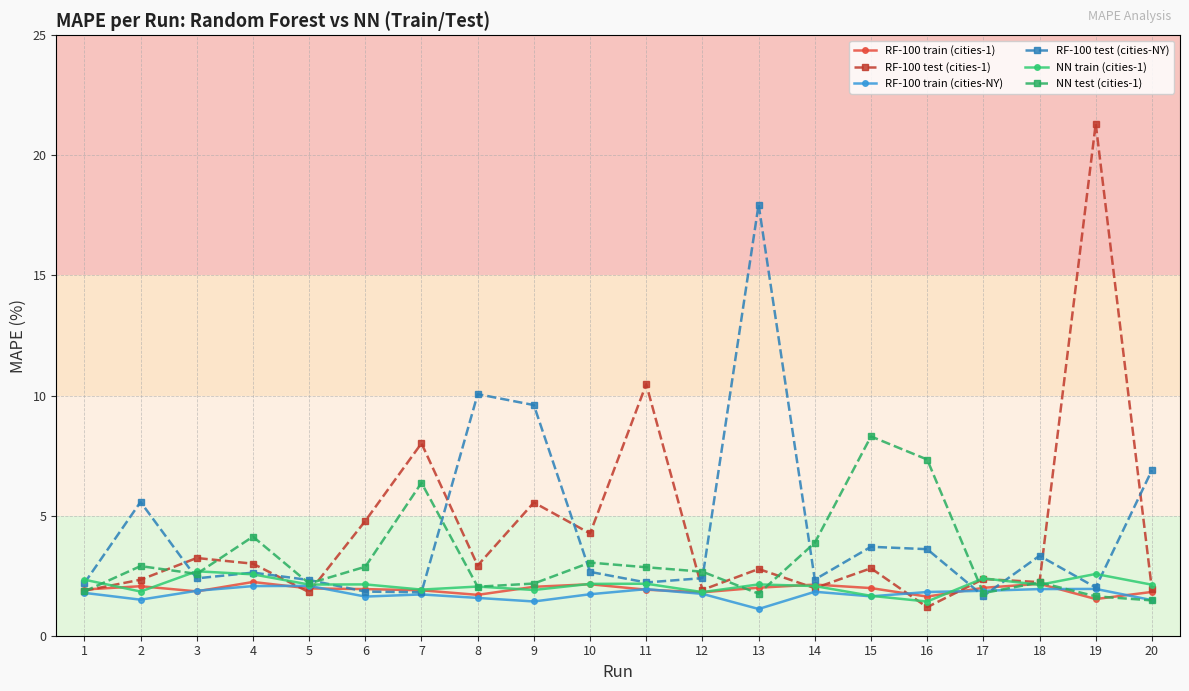

Which series has the largest range (max minus min)?

RF-100 test (cities-1)